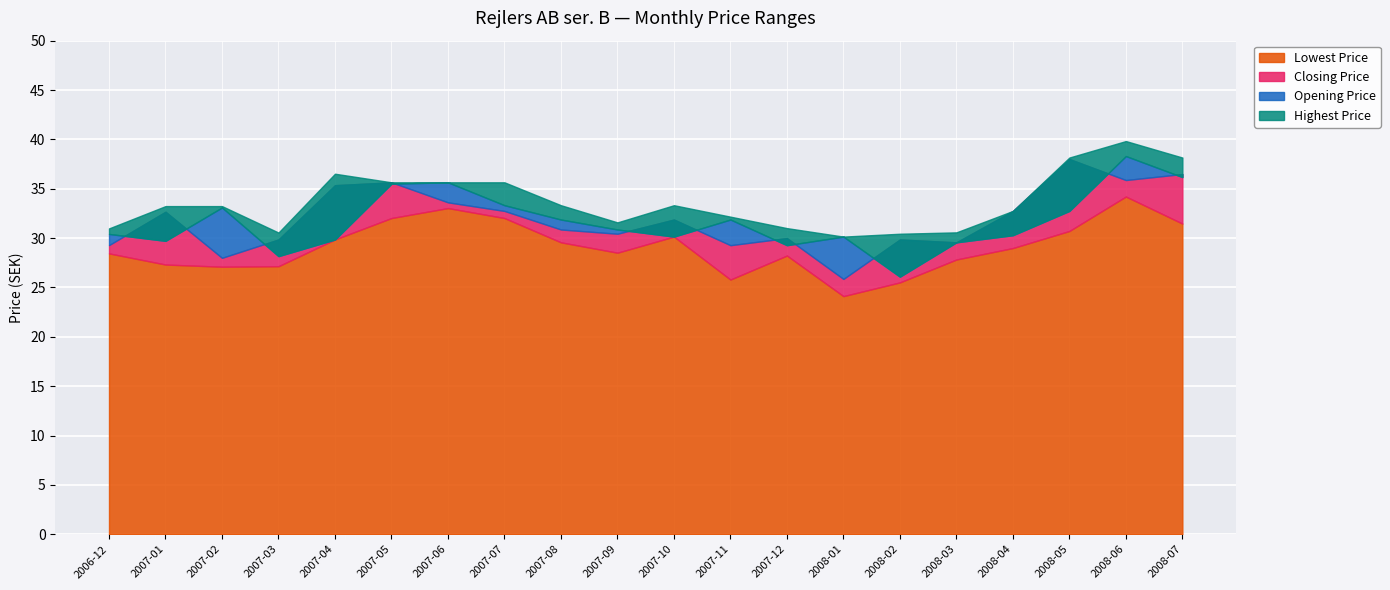

What is the spread (max minus min) of values at 2007-12?

2.8